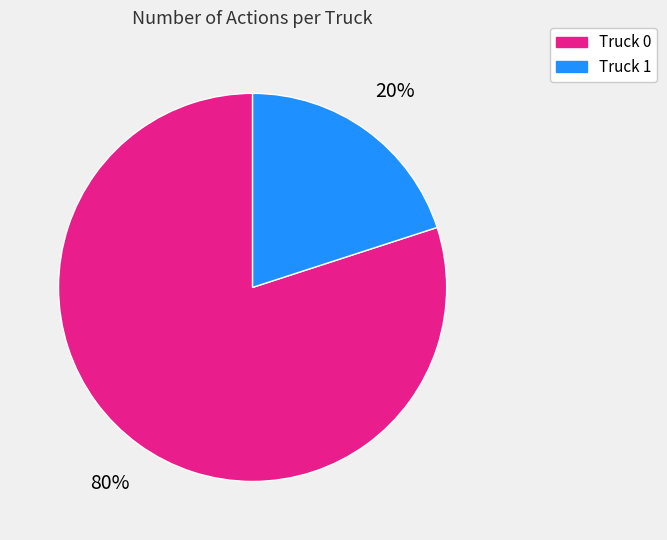

Is the sum of Truck 0 and Truck 1 greater than half?

Yes